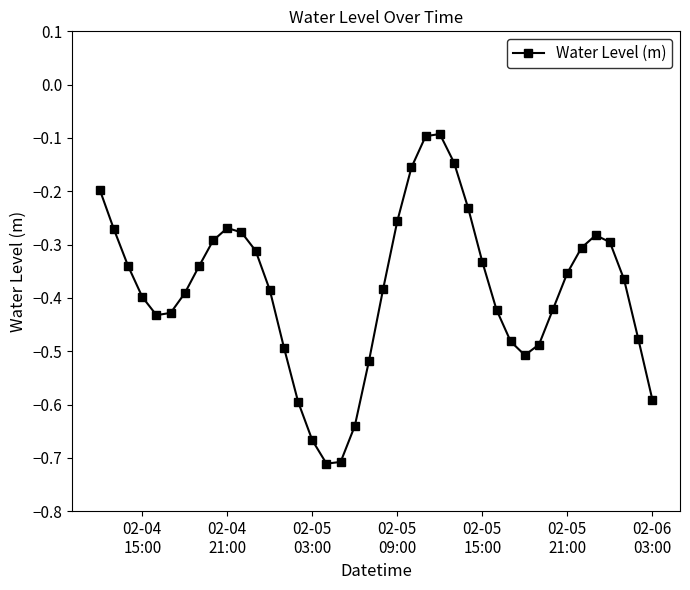

What is the difference between the second highest and second lowest values?

0.6